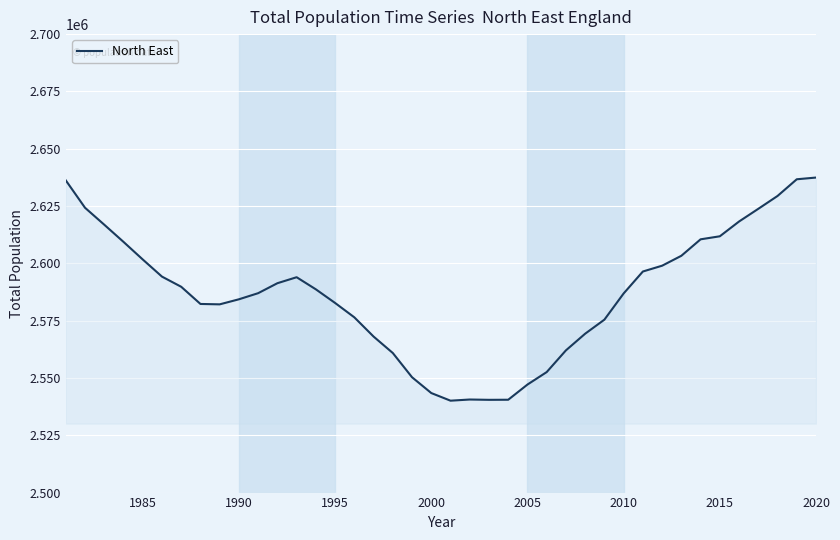

What is the minimum value shown in the chart?

2540090